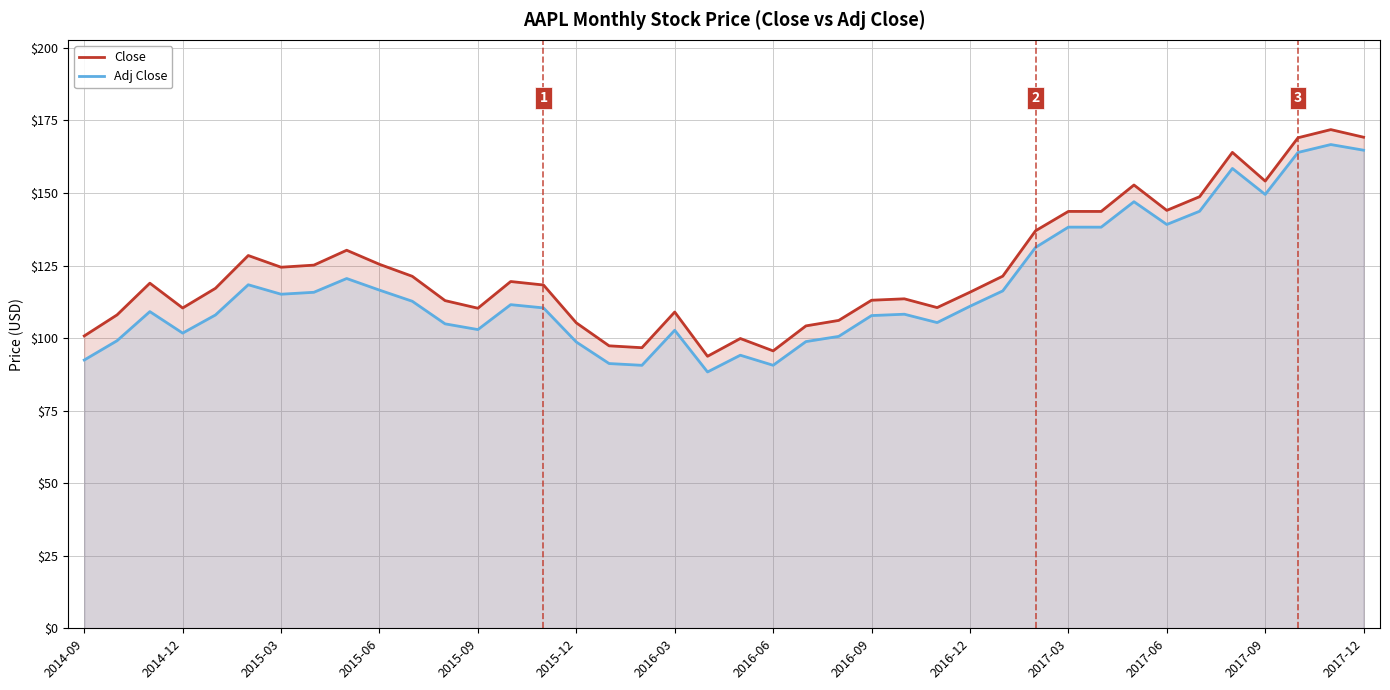

Is it true that Close equals 124.4 at 2015-03?

True